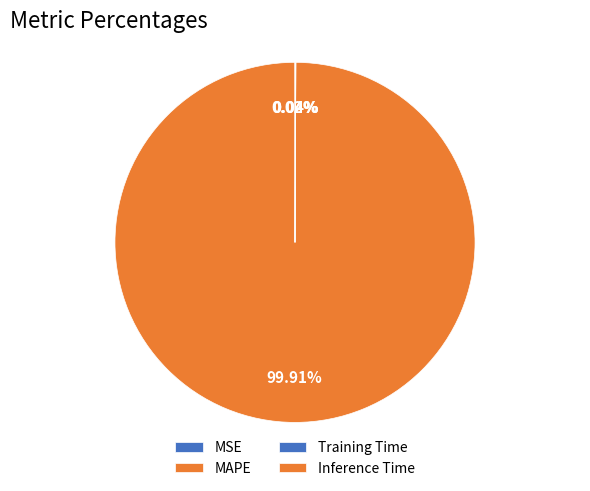

How many segments does this pie chart have?

4